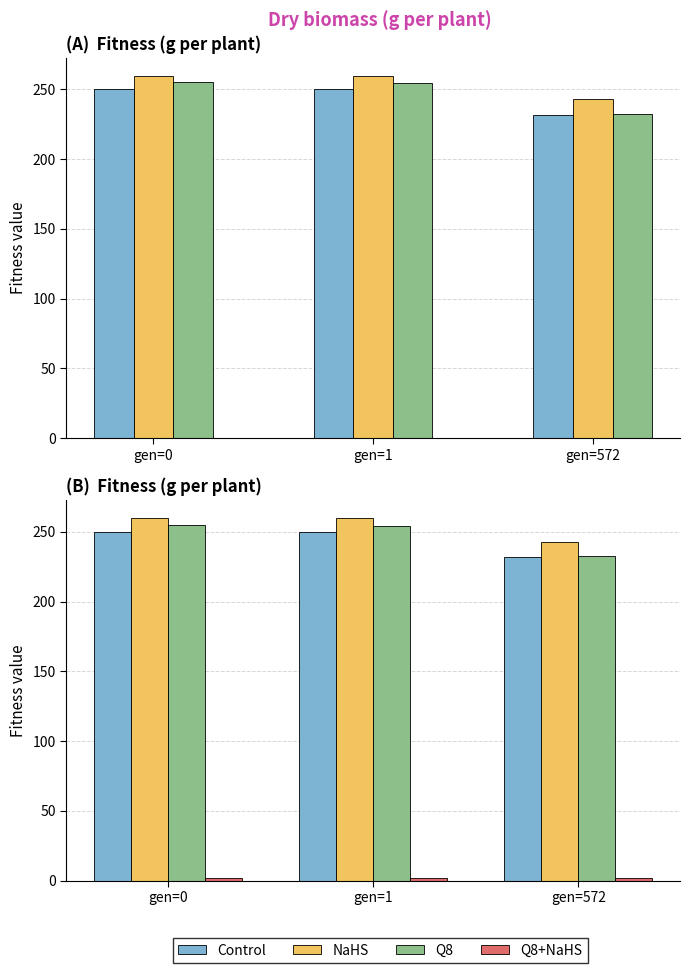

Reading left to right, what are all the values shown in this chart?

Control: 250.2	250.1	231.8
NaHS: 259.6	259.6	242.9
Q8: 255.2	254.5	232.3
Q8+NaHS: 1.6	1.5	1.6